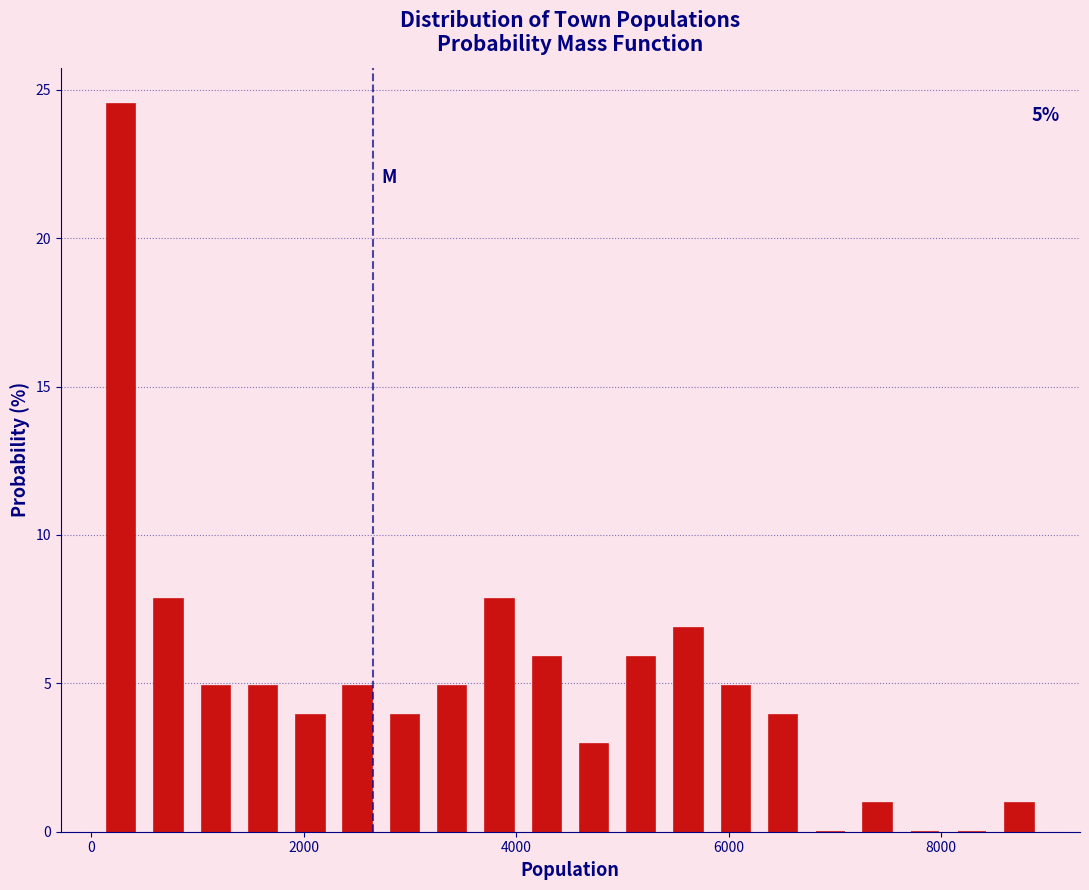

Around what value on the x-axis is the tallest bar? Give the approximate position of its centre, as read against the axis.

200